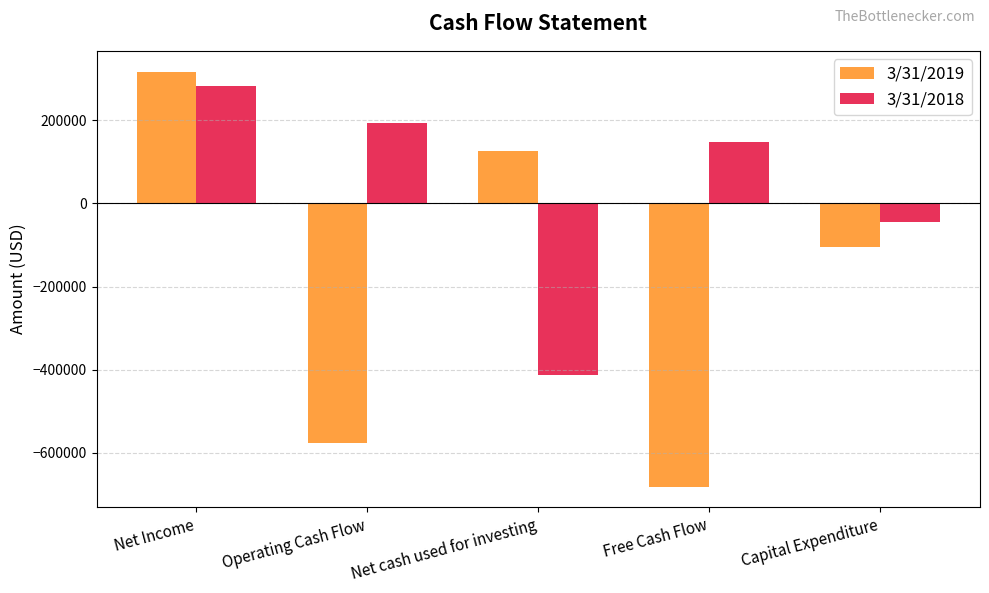

Count the number of data series in this chart.

2